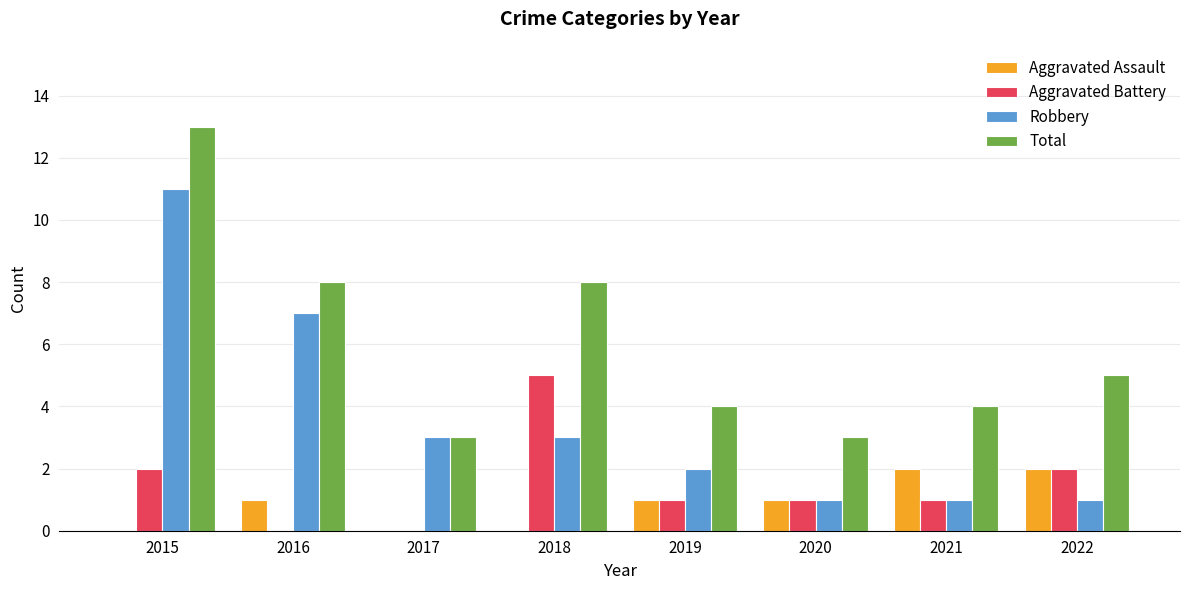

The Aggravated Battery series shows 0 at 2016. True or false?

True